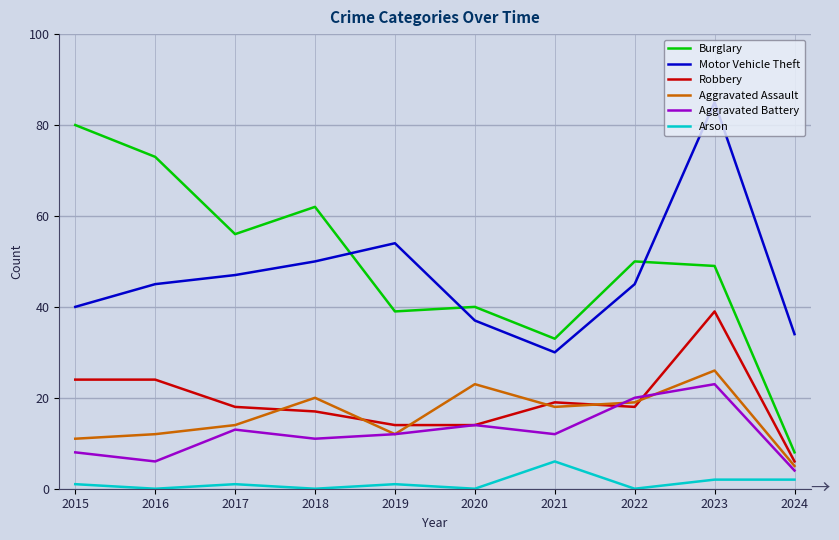

What is the sum of the Motor Vehicle Theft values at 2016 and 2018?

95